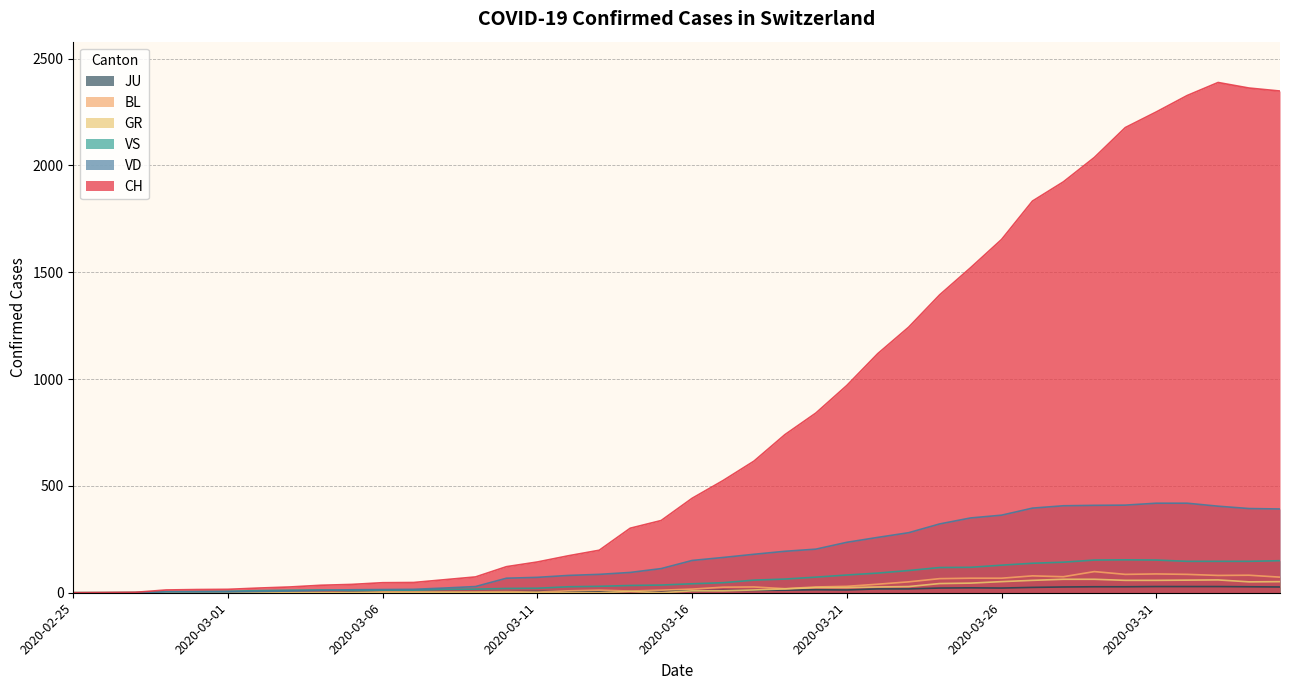

At how many categories does at least one series exceed 1137?

13